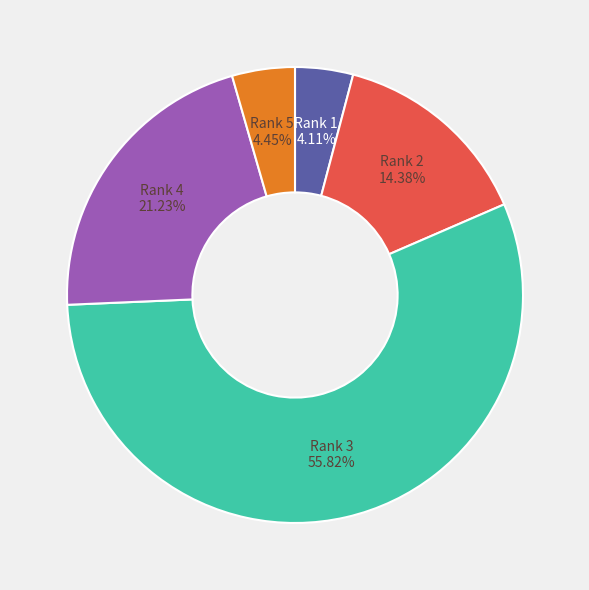

Is there any slice that represents more than half of the pie?

Yes